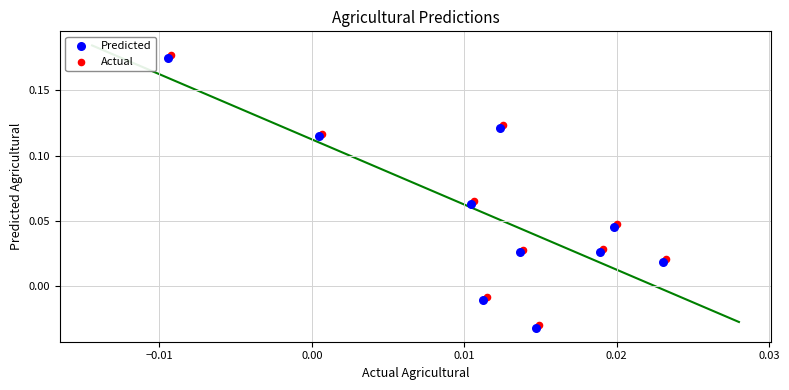

Which series contains the highest Y value?

Actual